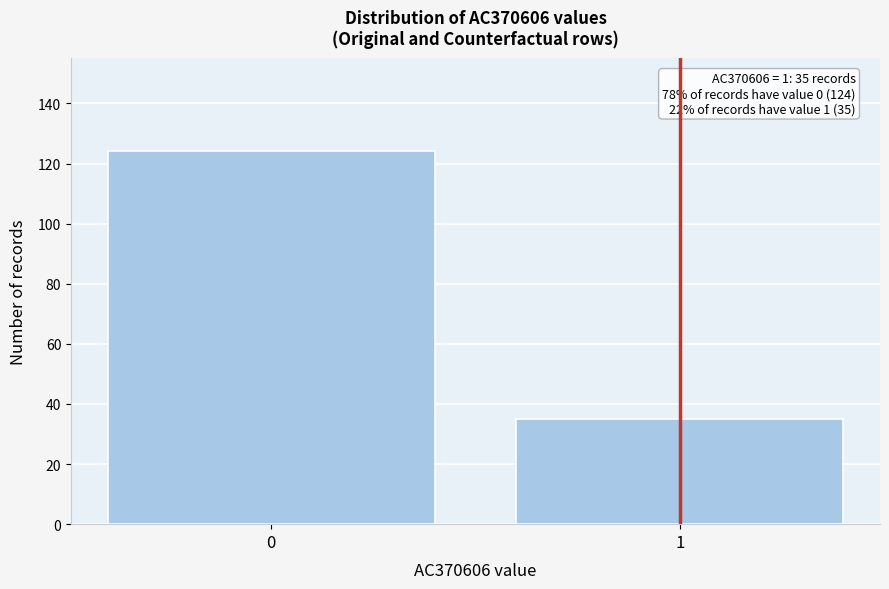

Reading left to right, list all the values displayed in this chart.

124	35